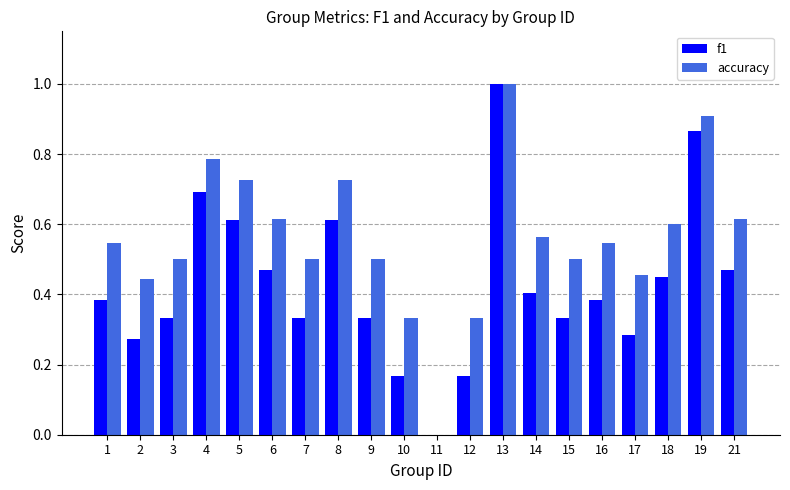

Which series changed the most between 3 and 6?

f1